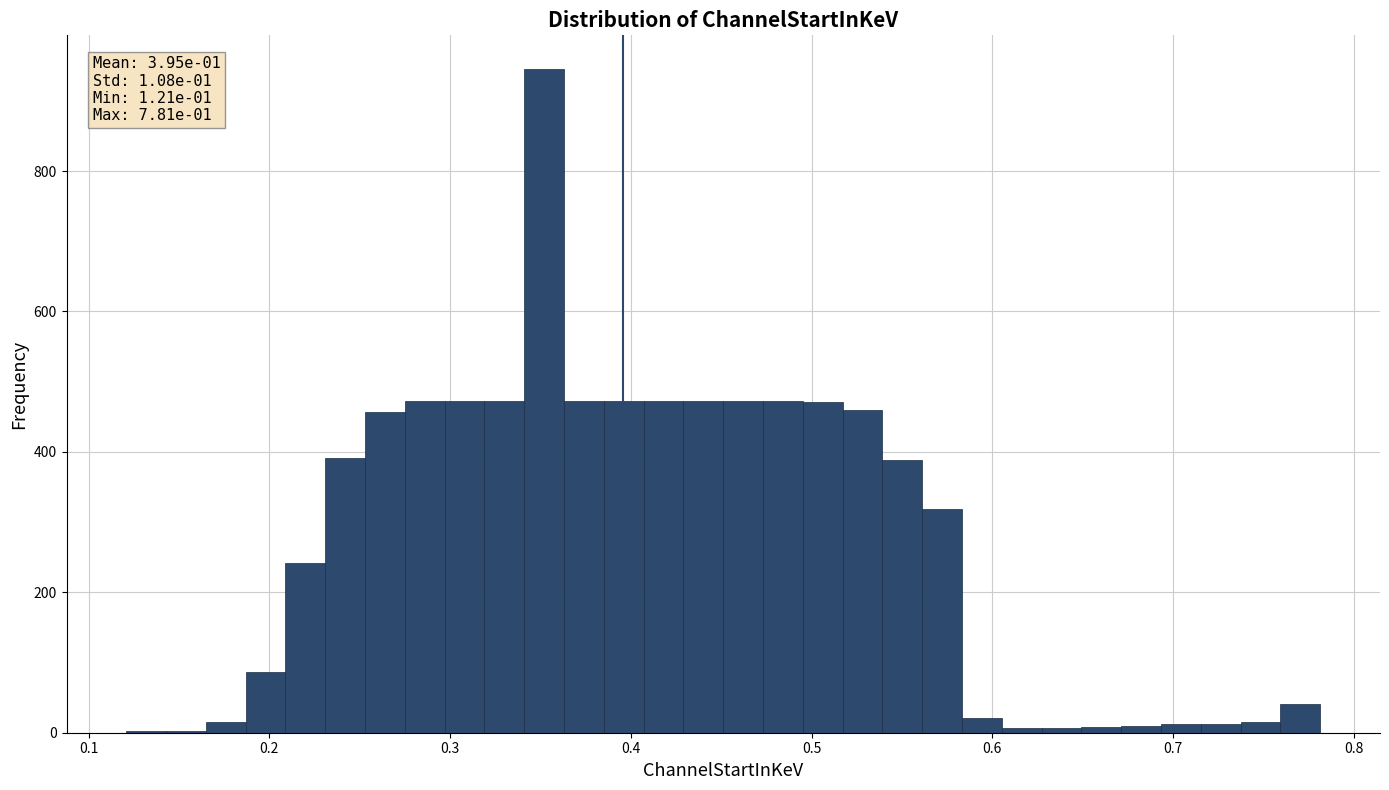

Read against the x-axis, roughly where is the centre of the tallest bar?

0.35